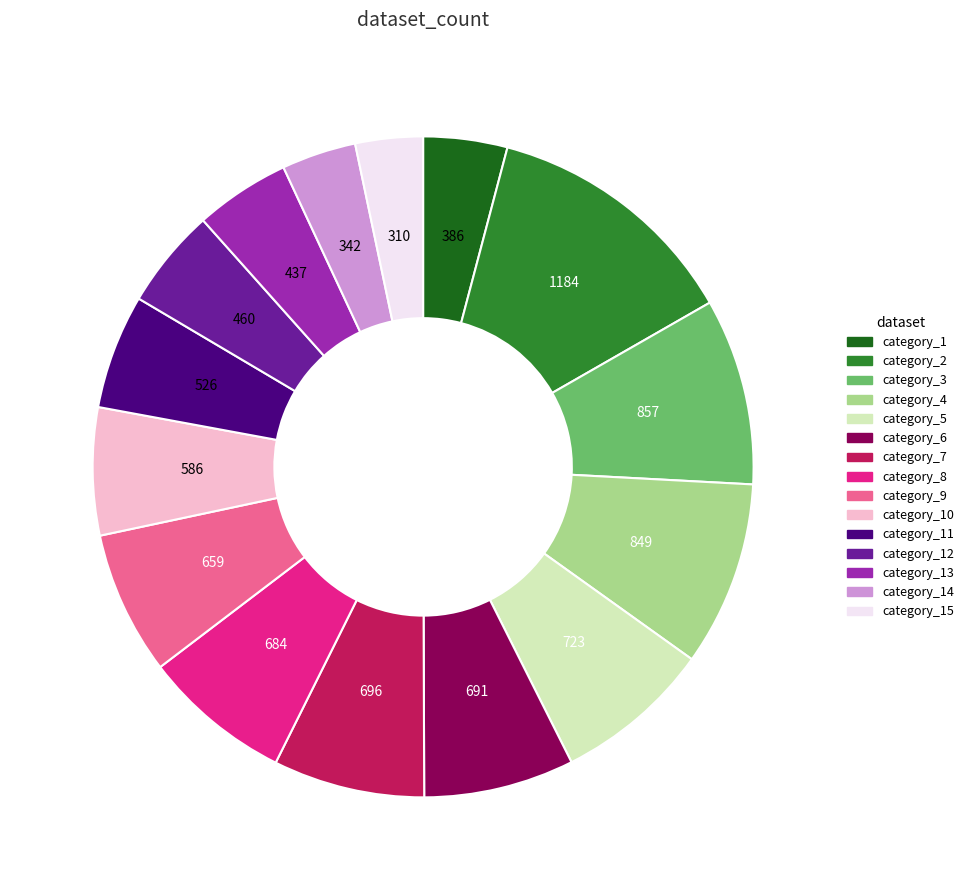

Is there a majority slice in this chart?

No